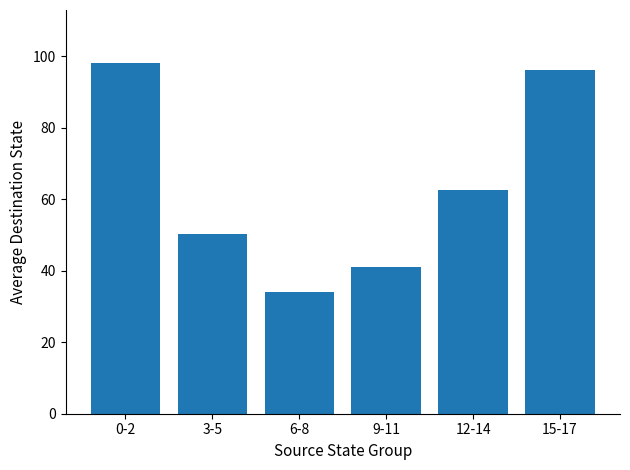

Reading right to left, extract all data points from this chart.

15-17=96.2	12-14=62.7	9-11=41.0	6-8=34.2	3-5=50.2	0-2=98.2